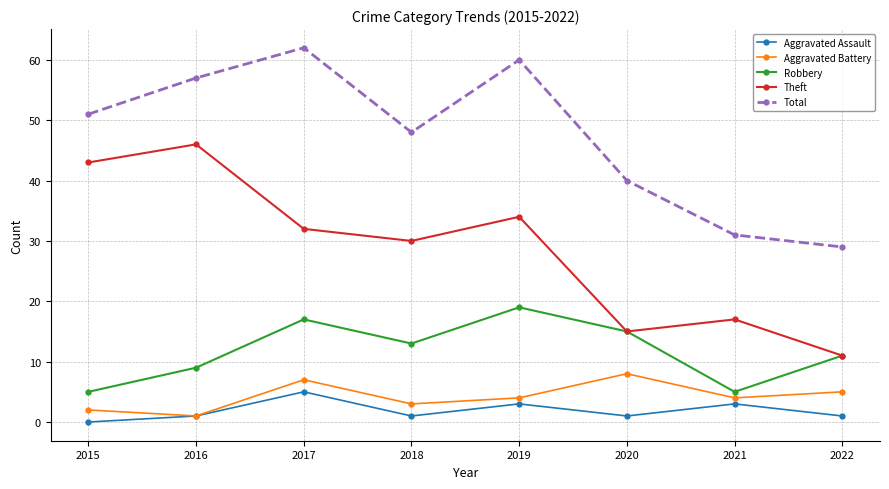

Reading left to right, list all the values displayed in this chart.

Aggravated Assault: 0	1	5	1	3	1	3	1
Aggravated Battery: 2	1	7	3	4	8	4	5
Robbery: 5	9	17	13	19	15	5	11
Theft: 43	46	32	30	34	15	17	11
Total: 51	57	62	48	60	40	31	29